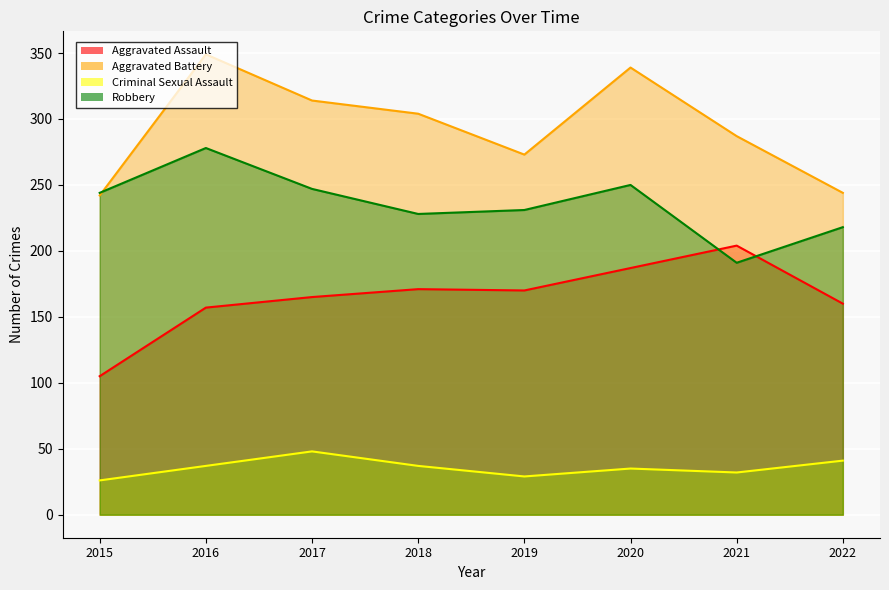

Between which two adjacent categories do Robbery and Aggravated Assault first intersect?

2020 and 2021